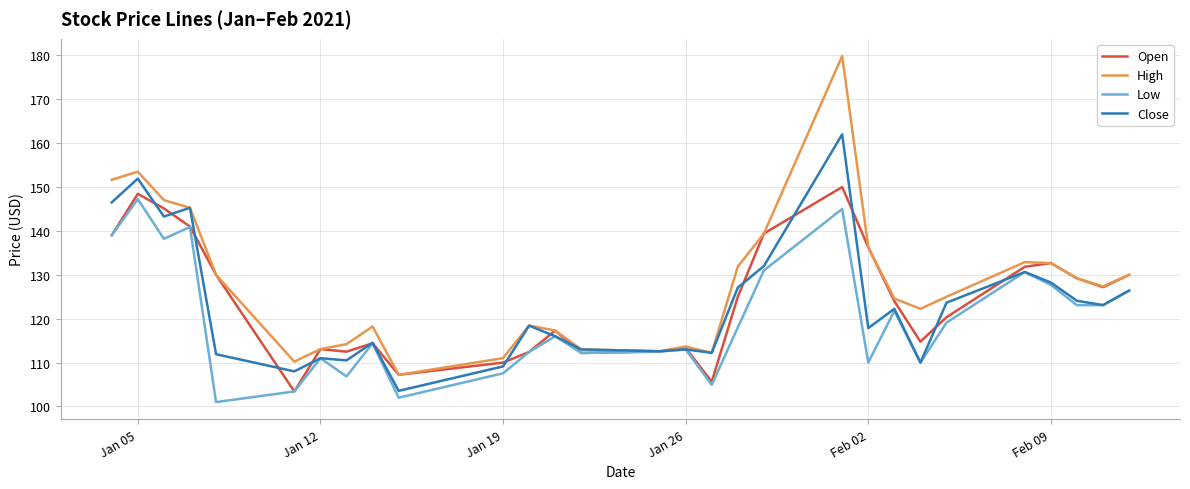

What is the smallest value displayed?

101.0